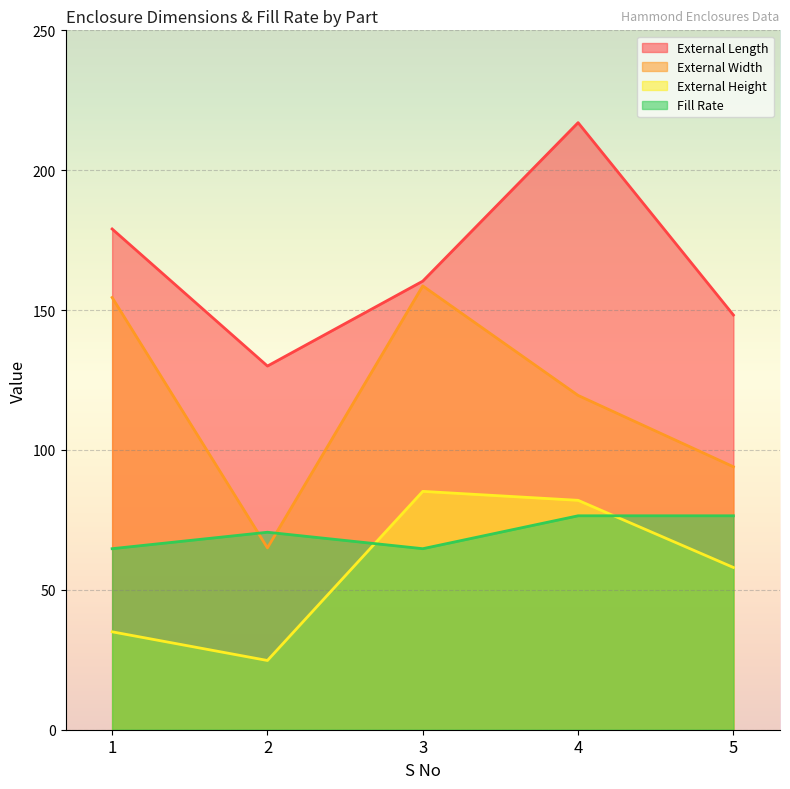

Which series has the largest total across all categories?

External Length